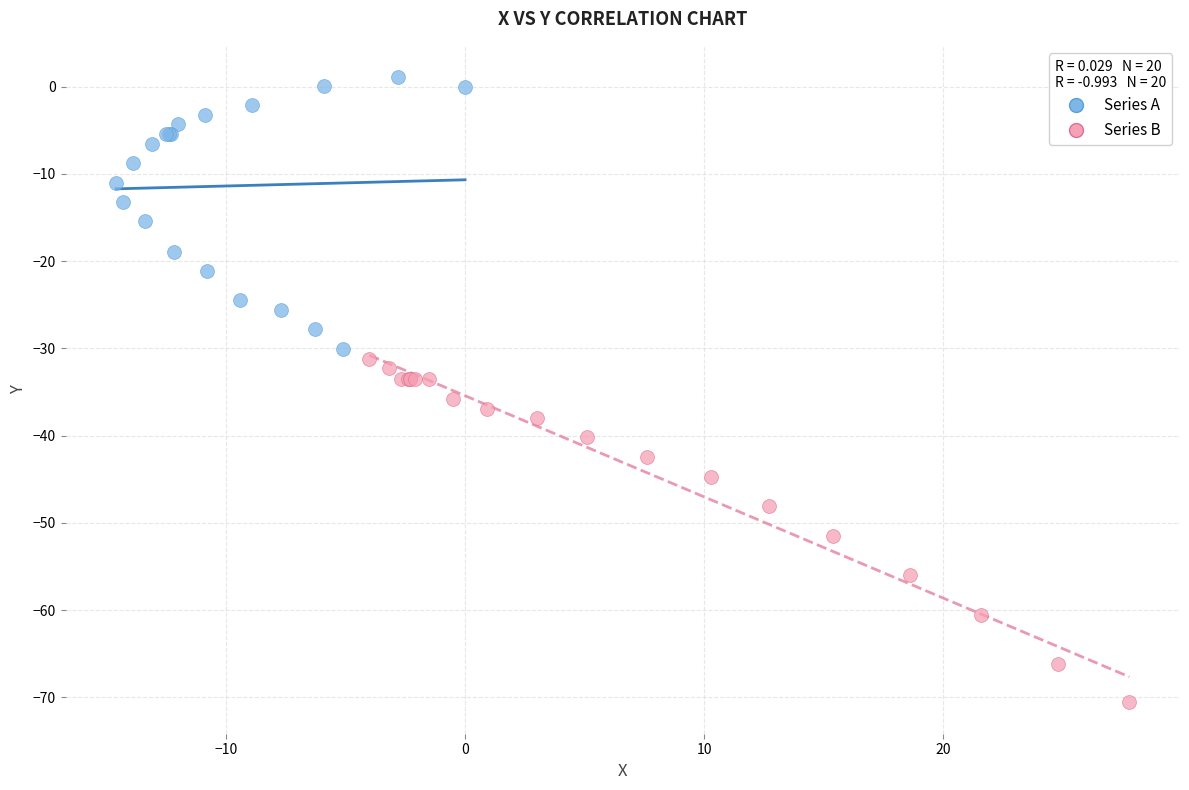

Which series reaches the minimum Y coordinate?

Series B